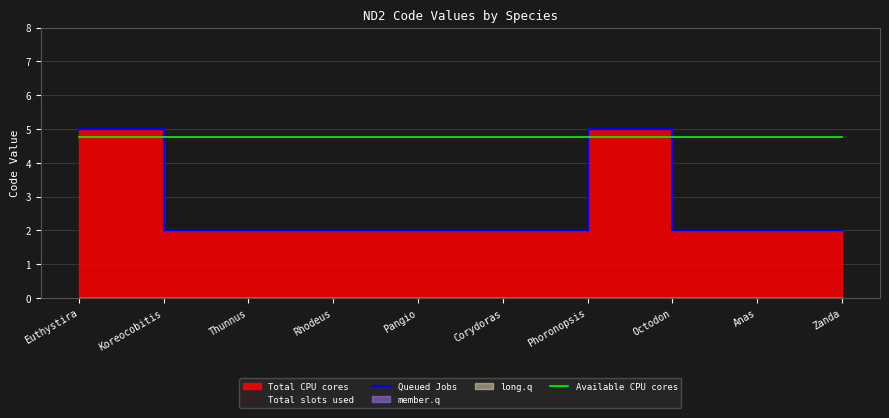

Which series has the largest total across all categories?

Available CPU cores